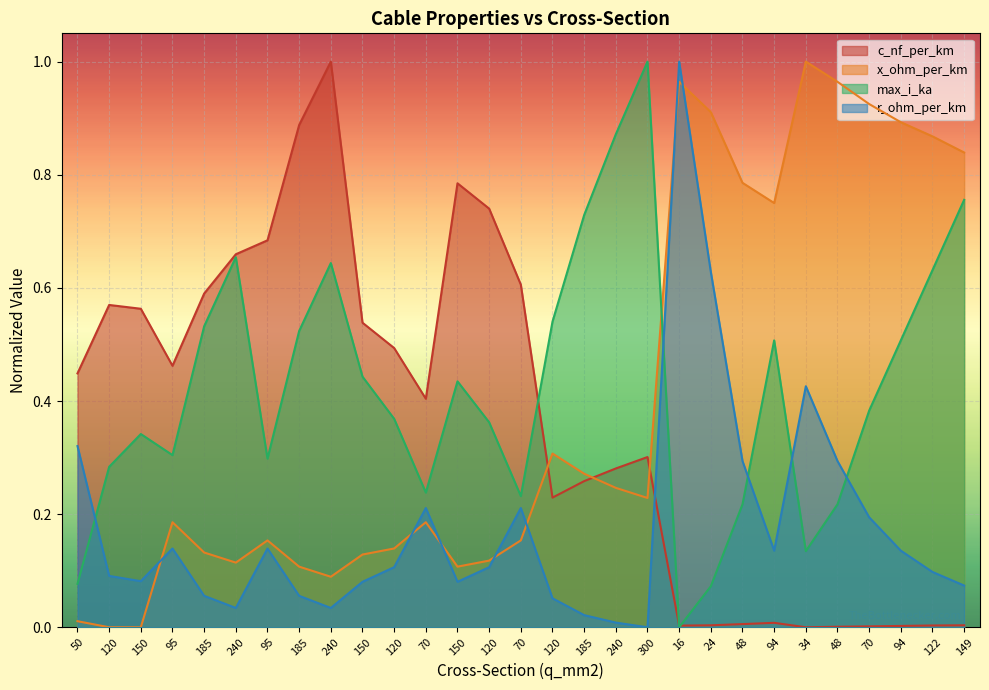

What are all the series names shown in the legend?

c_nf_per_km, x_ohm_per_km, max_i_ka, r_ohm_per_km